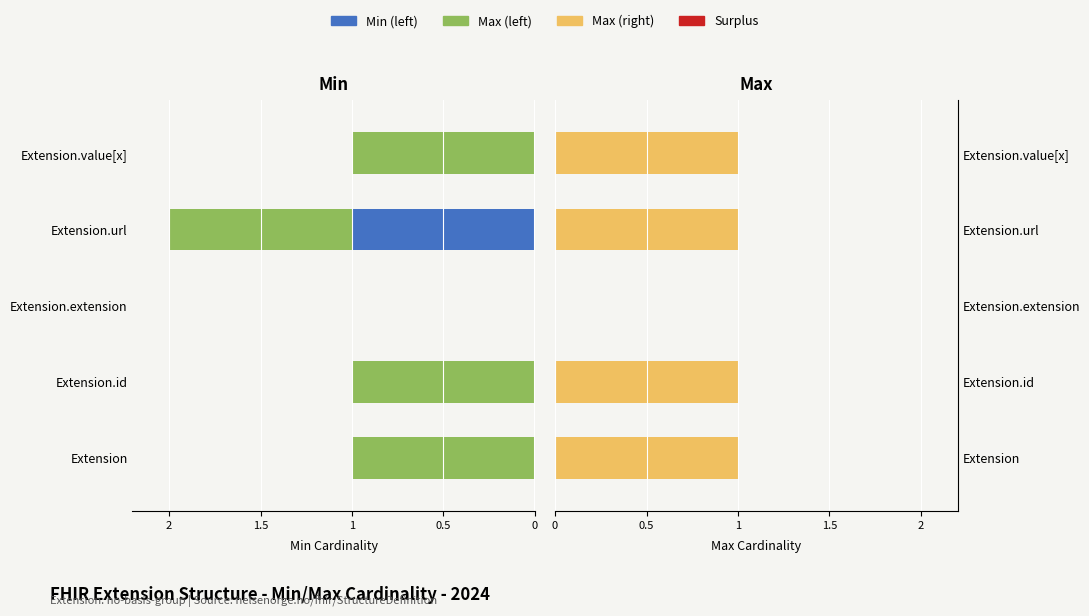

Between Extension.extension and Extension.id, which is larger?

Extension.extension